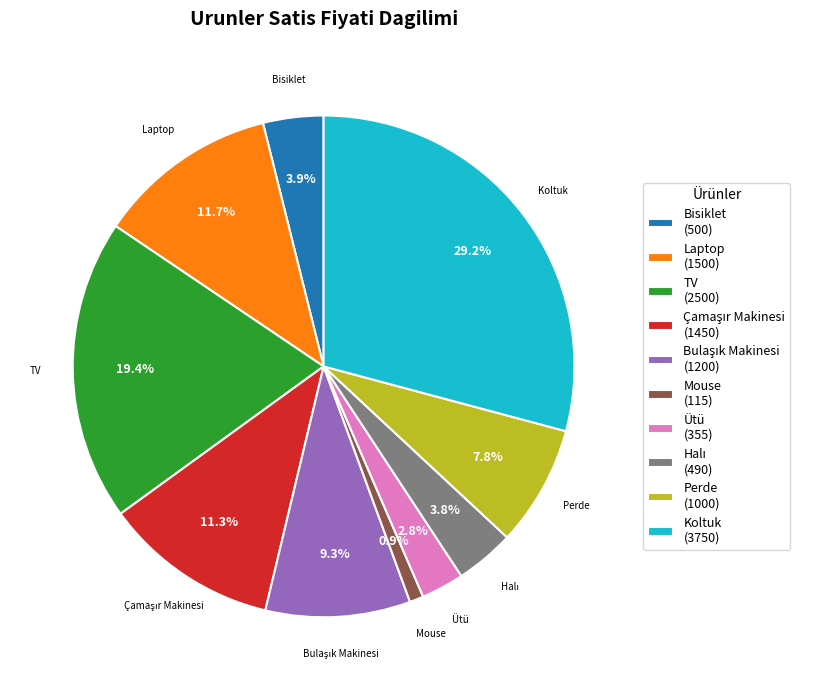

What percentage is NOT represented by Laptop (1500)?

88.3%